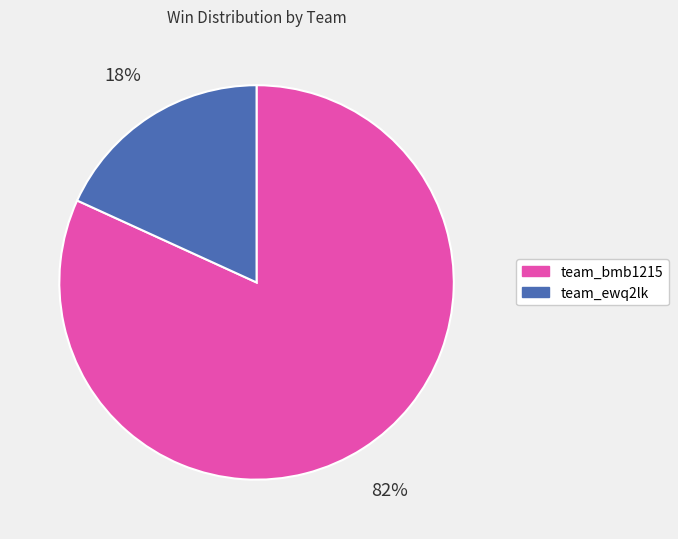

To the nearest percent, what portion does team_bmb1215 represent?

82%